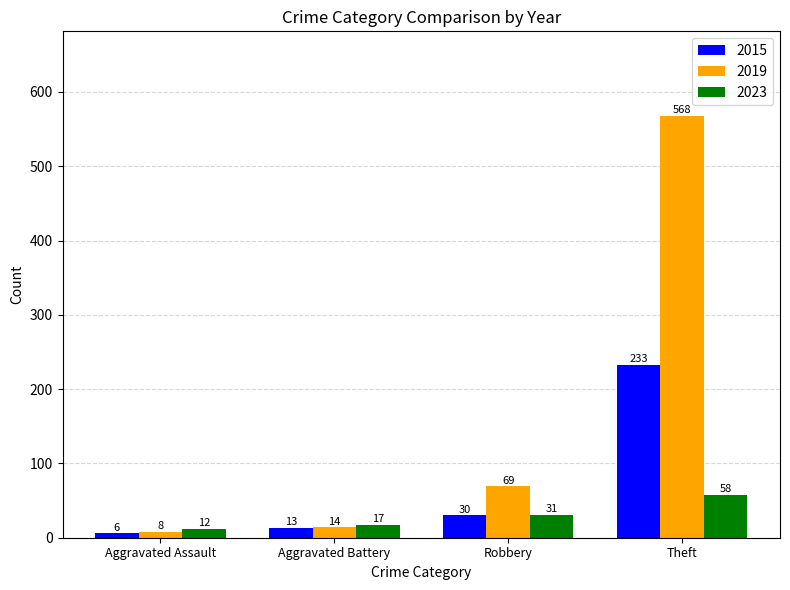

Reading left to right, what are all the values shown in this chart?

2015: 6	13	30	233
2019: 8	14	69	568
2023: 12	17	31	58